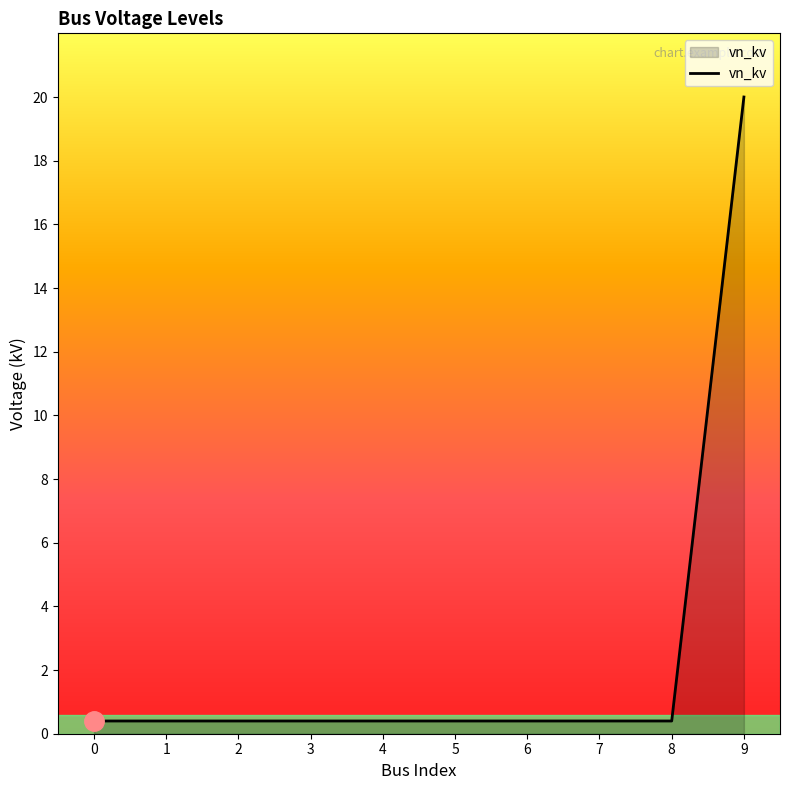

What is the difference between the maximum and minimum values?

19.6